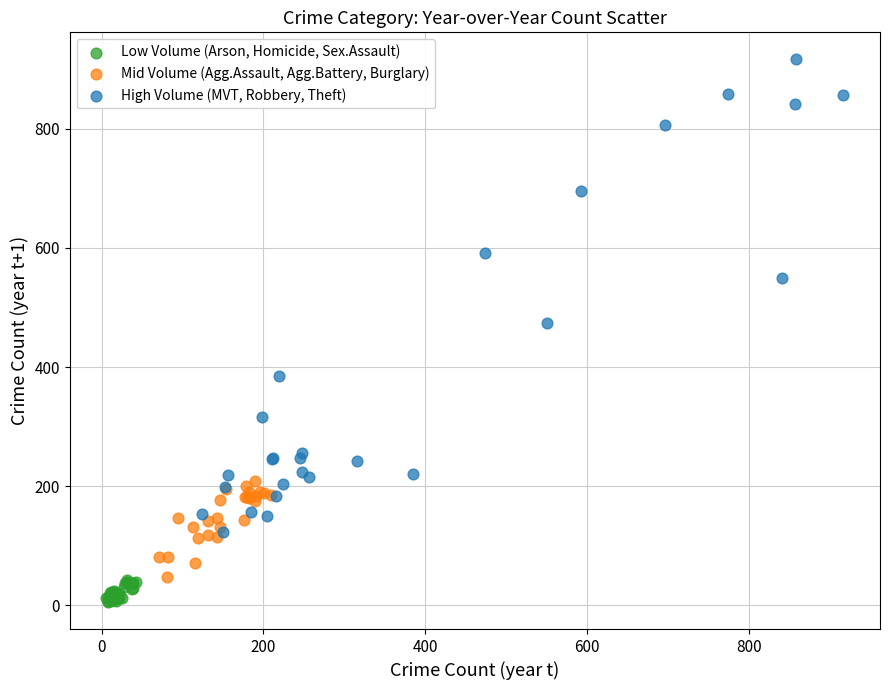

Which series has the largest Y range (max minus min)?

High Volume (MVT, Robbery, Theft)